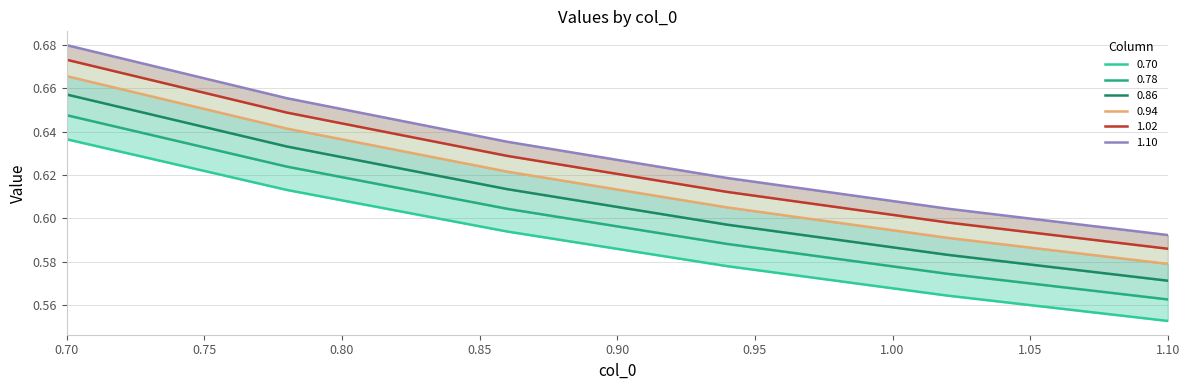

How many categories are shown in the chart?

6